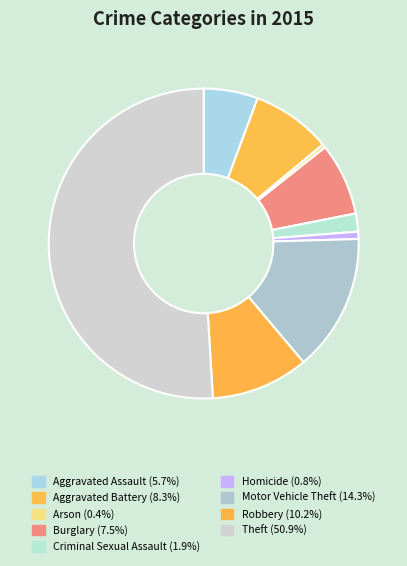

How many segments does this pie chart have?

9